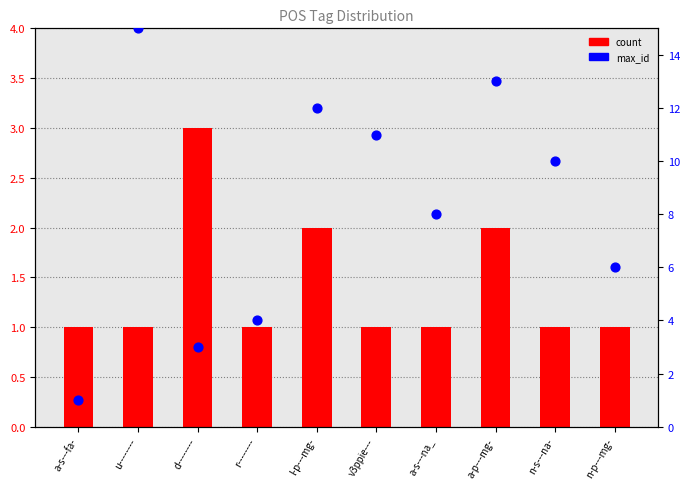

Which series reaches the minimum Y coordinate?

count